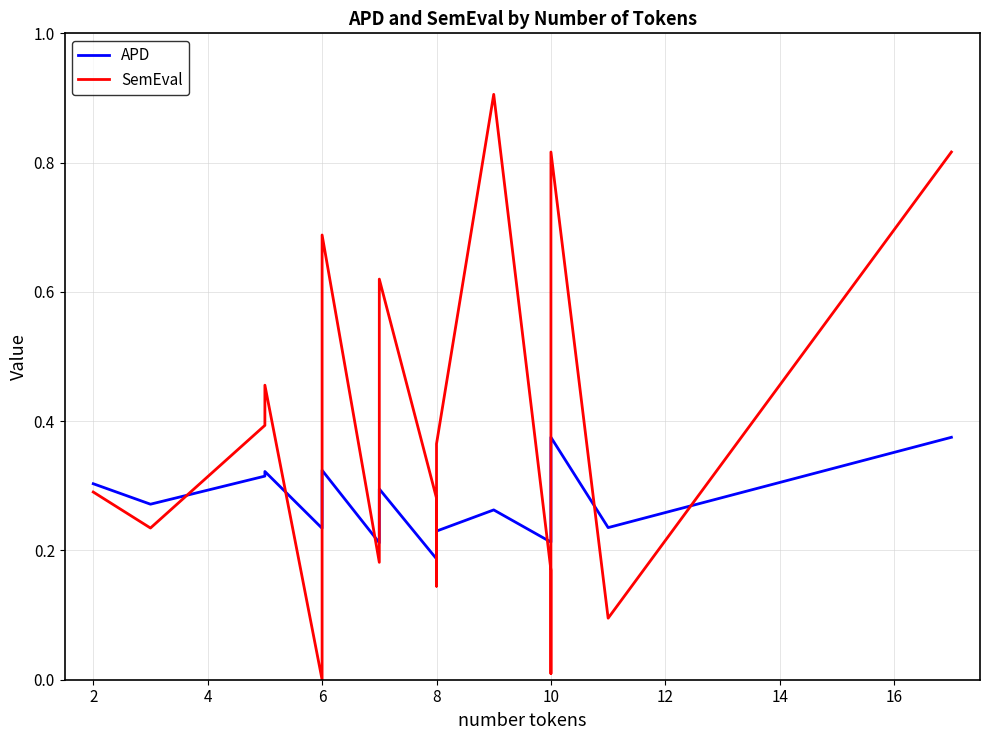

What is the value of the SemEval point at the 15th from the left?

0.2